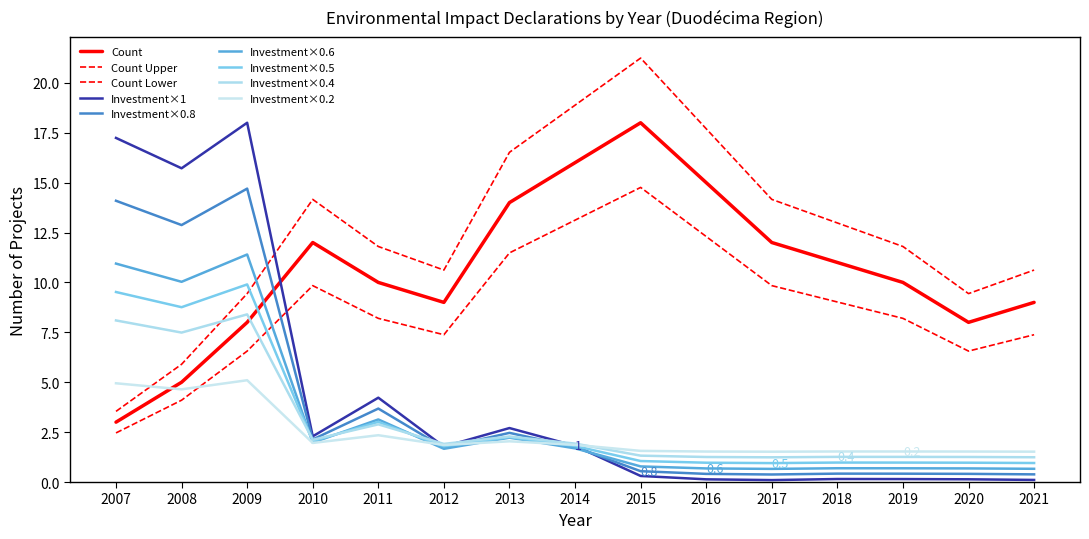

Is this an area chart (filled region under the line)?

No